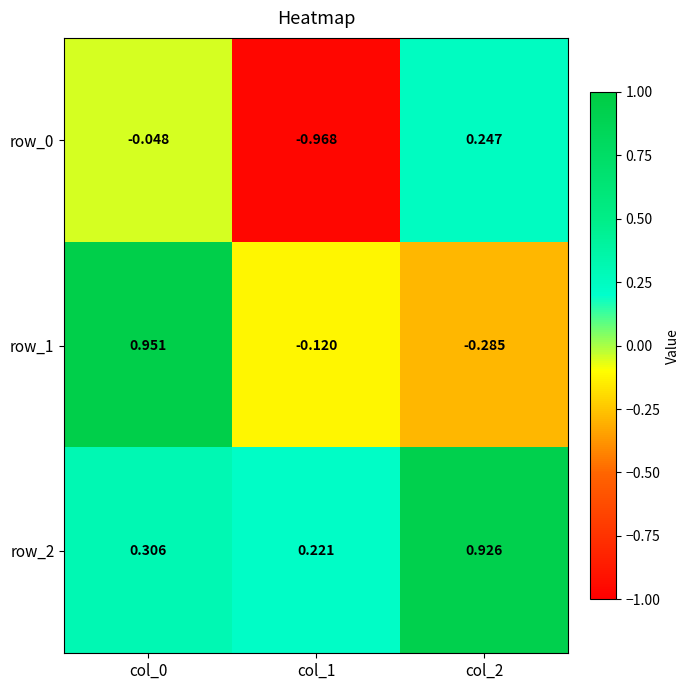

Is the value of row_0 at col_1 greater than the value of row_1 at col_1?

No